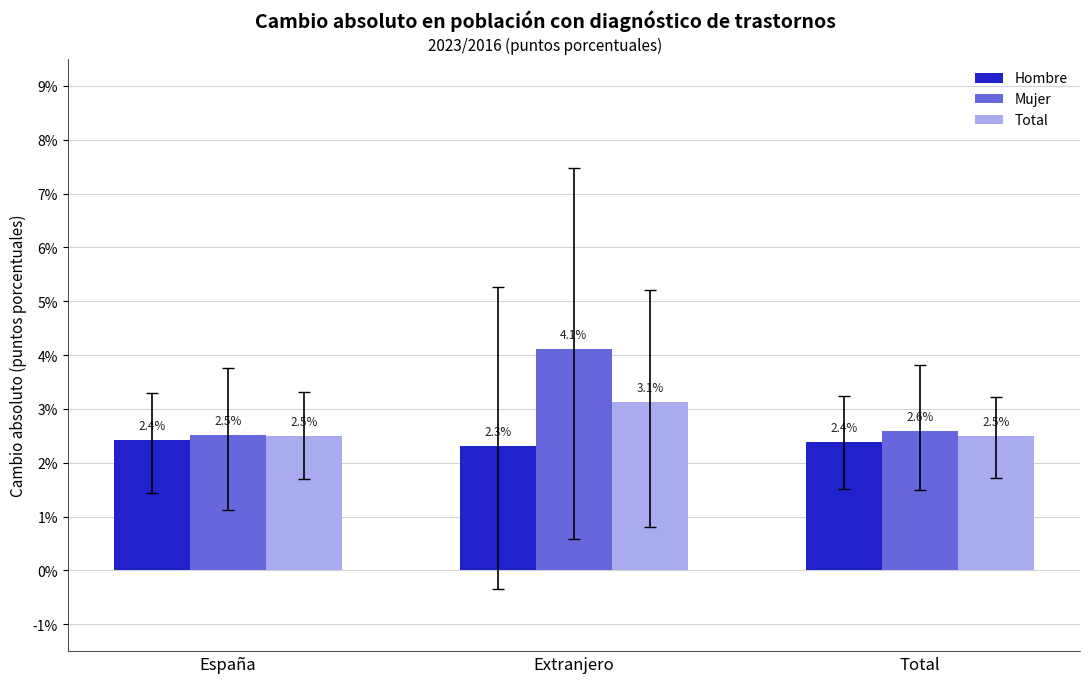

Which series has the largest total across all categories?

Mujer